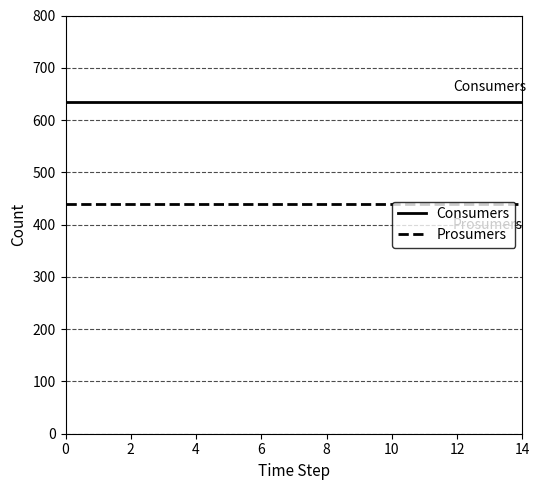

Is this an area chart (filled region under the line)?

No